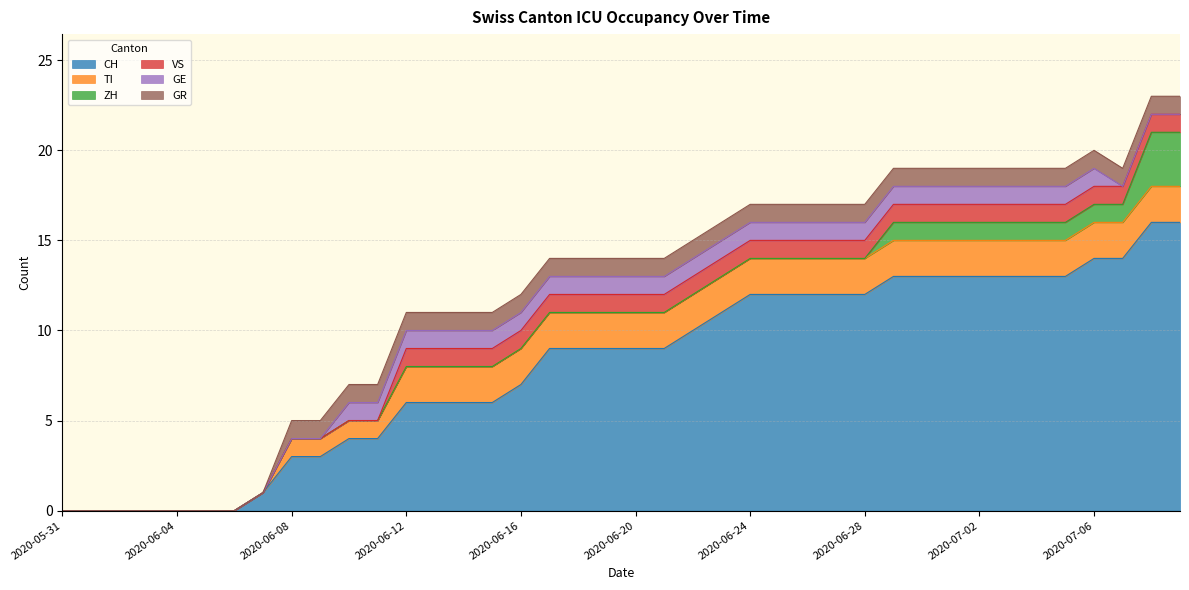

True or false: VS and GR cross at least once.

False